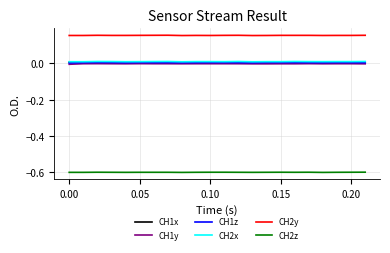

True or false: CH2y and CH1z intersect in this chart.

False